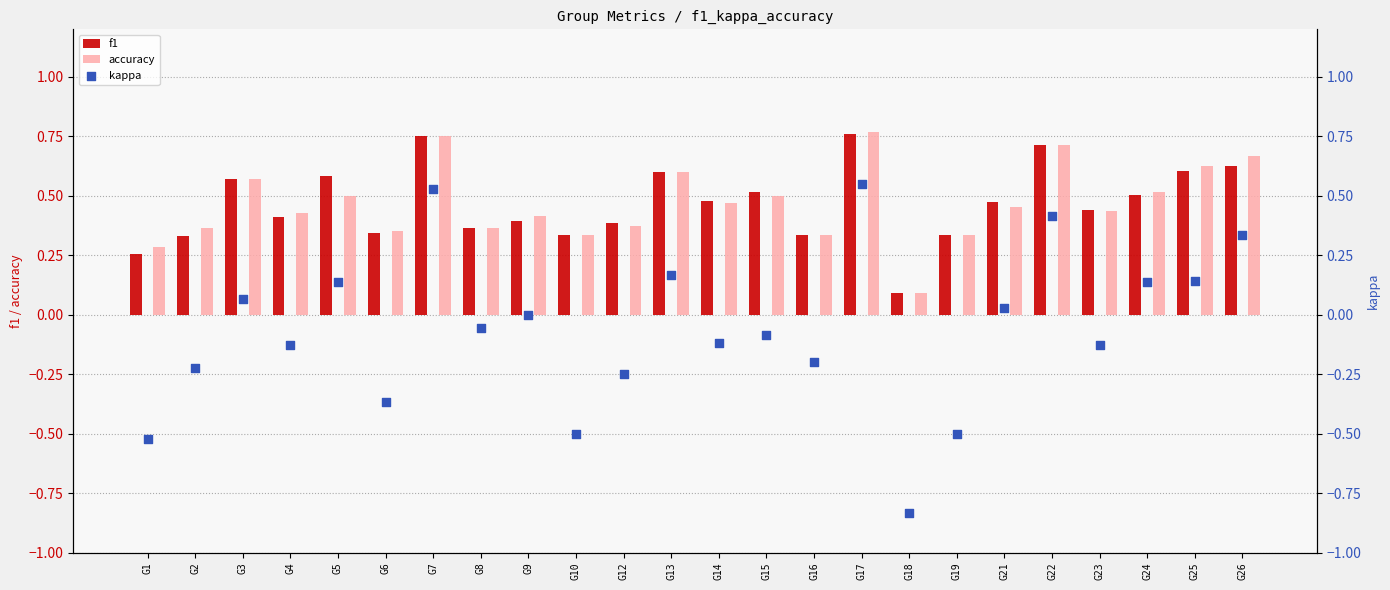

Which series has the largest total across all categories?

accuracy